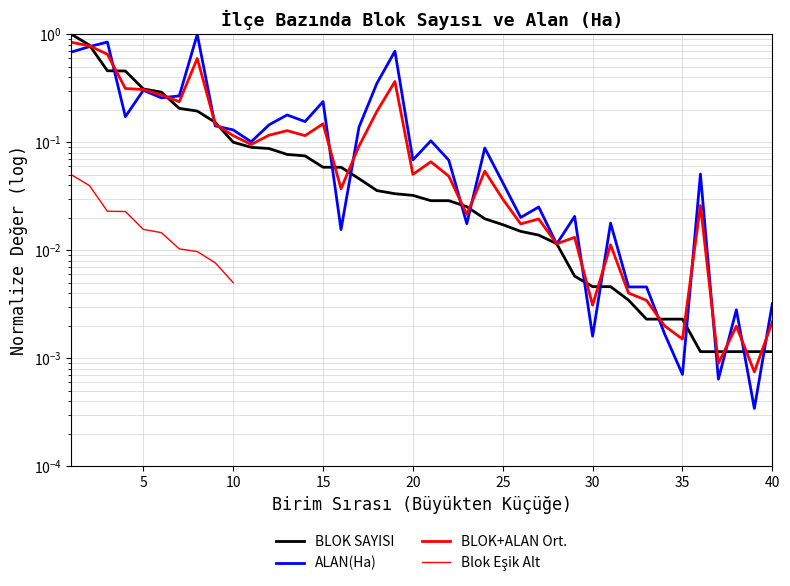

What is the sum of all ALAN(Ha) values?

7.2